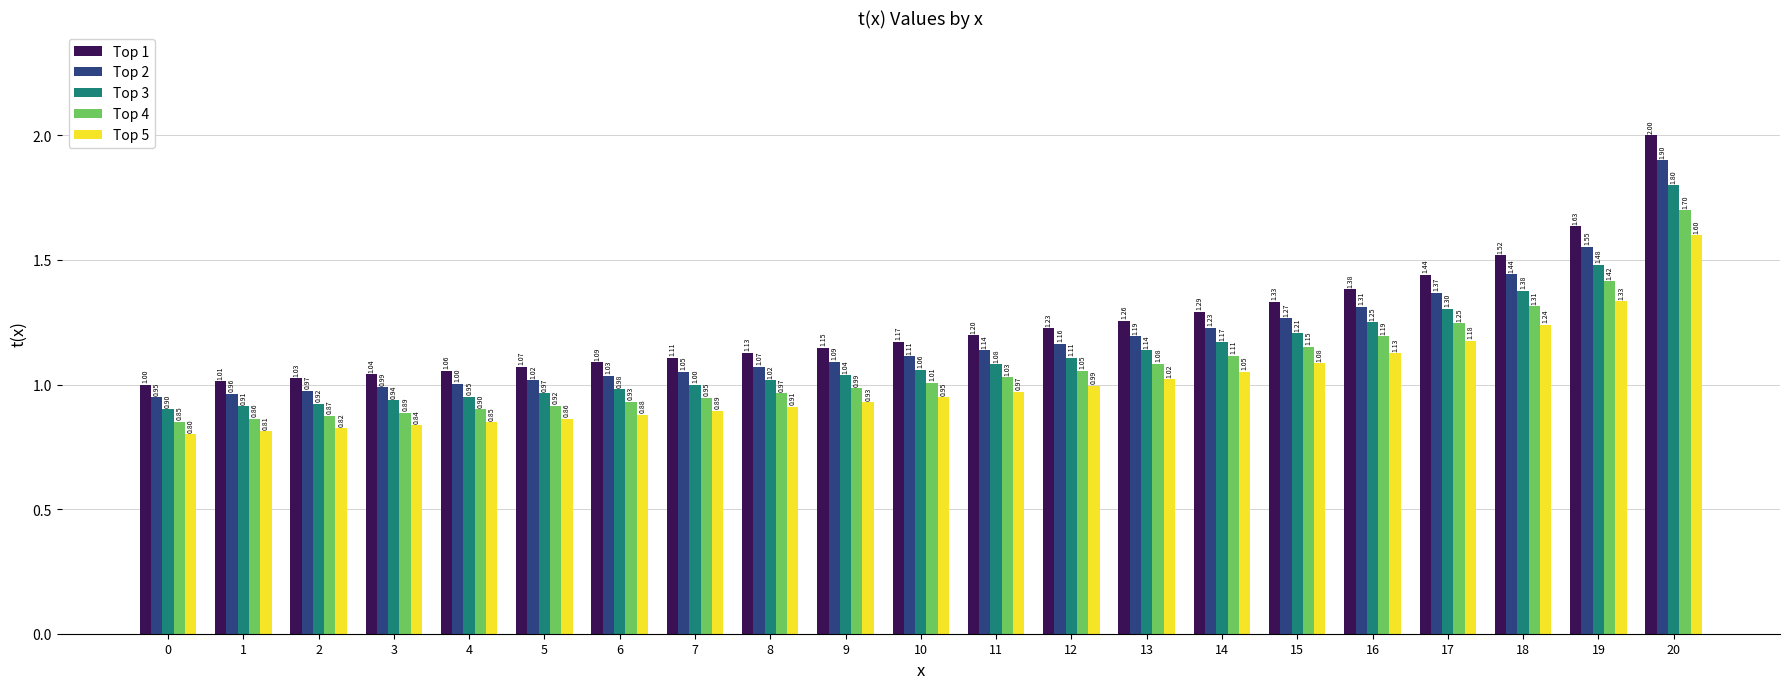

How many values in the Top 4 series are below 1?

10